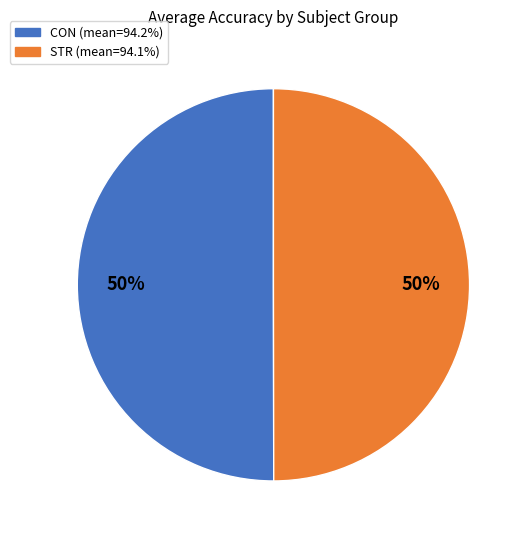

The STR slice represents 50% of the pie. True or false?

True